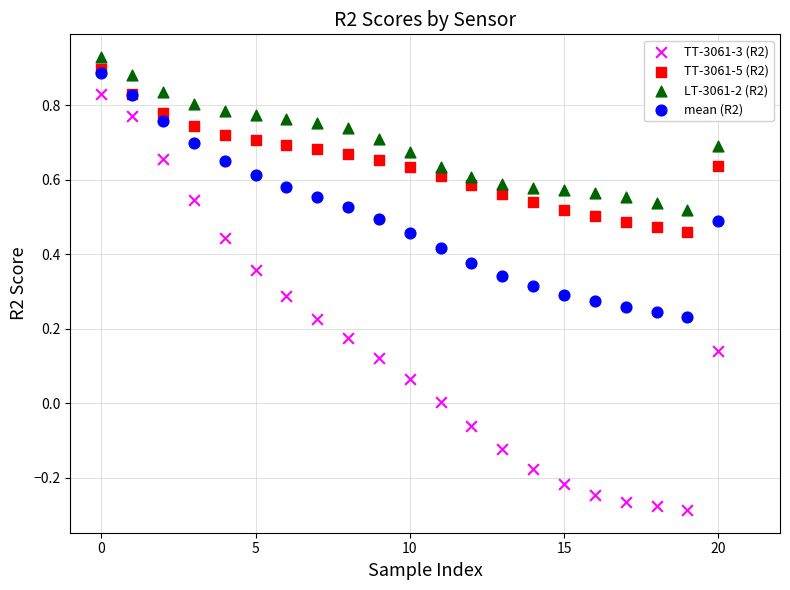

What are all the series names shown in the legend?

TT-3061-3 (R2), TT-3061-5 (R2), LT-3061-2 (R2), mean (R2)